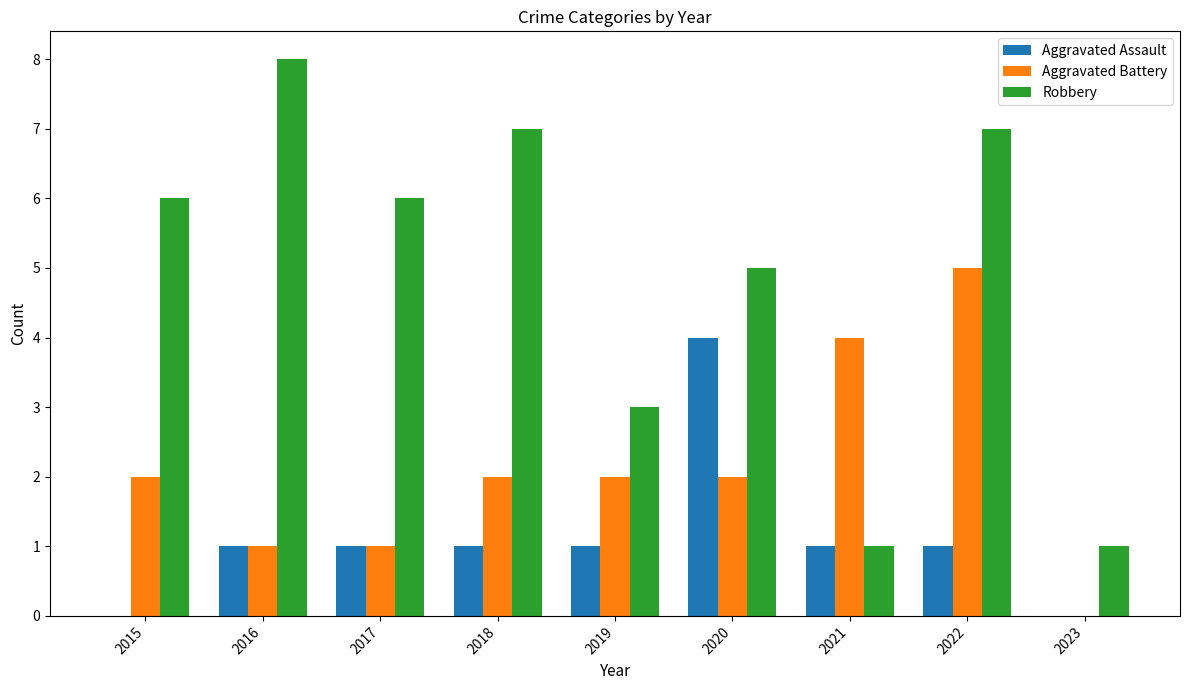

The value of Aggravated Battery at 2019 is 1. True or false?

False